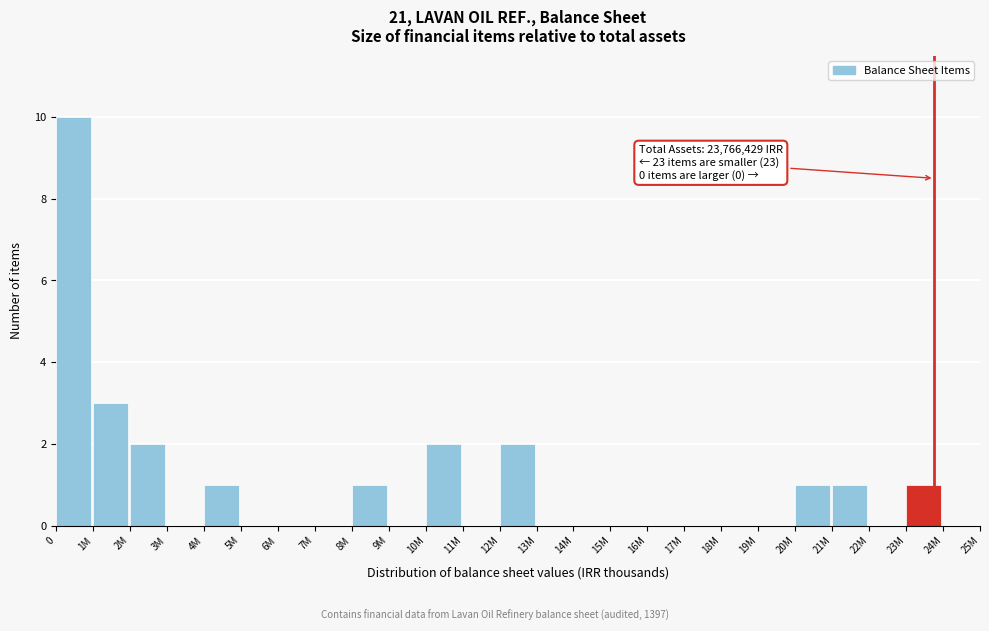

Reading left to right, transcribe all the data shown in this chart.

0=10	1M=3	2M=2	3M=0	4M=1	5M=0	6M=0	7M=0	8M=1	9M=0	10M=2	11M=0	12M=2	13M=0	14M=0	15M=0	16M=0	17M=0	18M=0	19M=0	20M=1	21M=1	22M=0	23M=1	24M=0